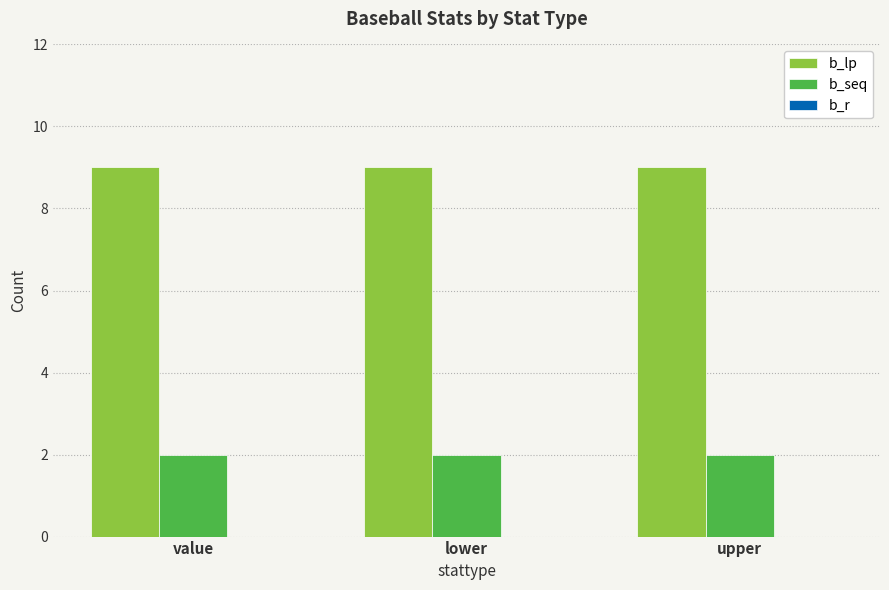

Is it true that b_seq equals 2 at lower?

True